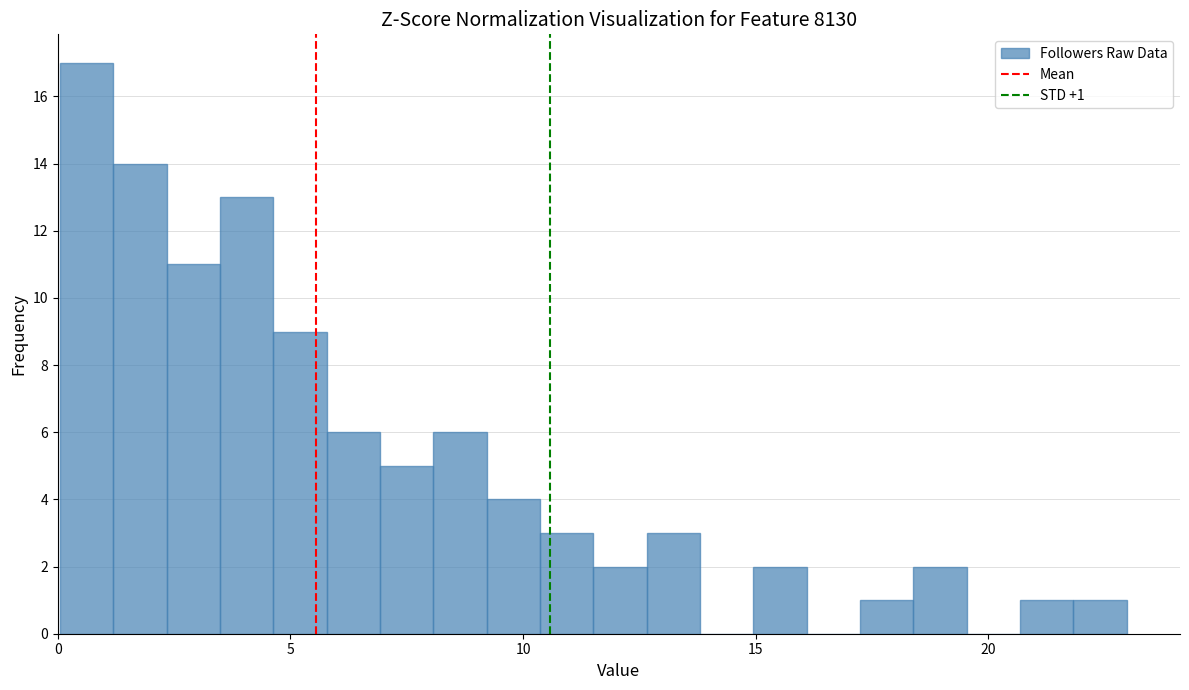

Read against the x-axis, roughly where is the centre of the tallest bar?

0.5